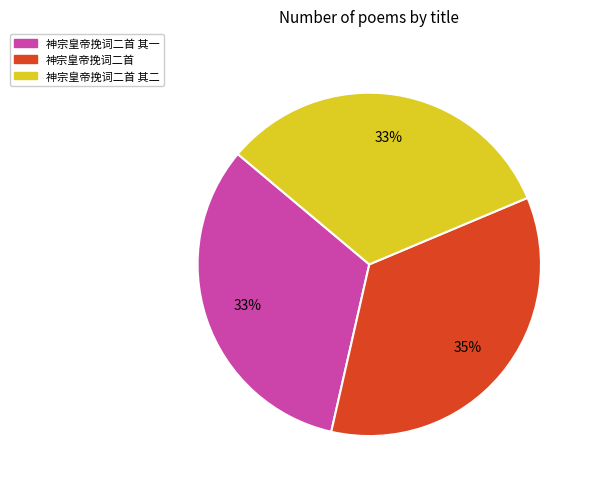

What is the largest slice in the pie chart?

神宗皇帝挽词二首